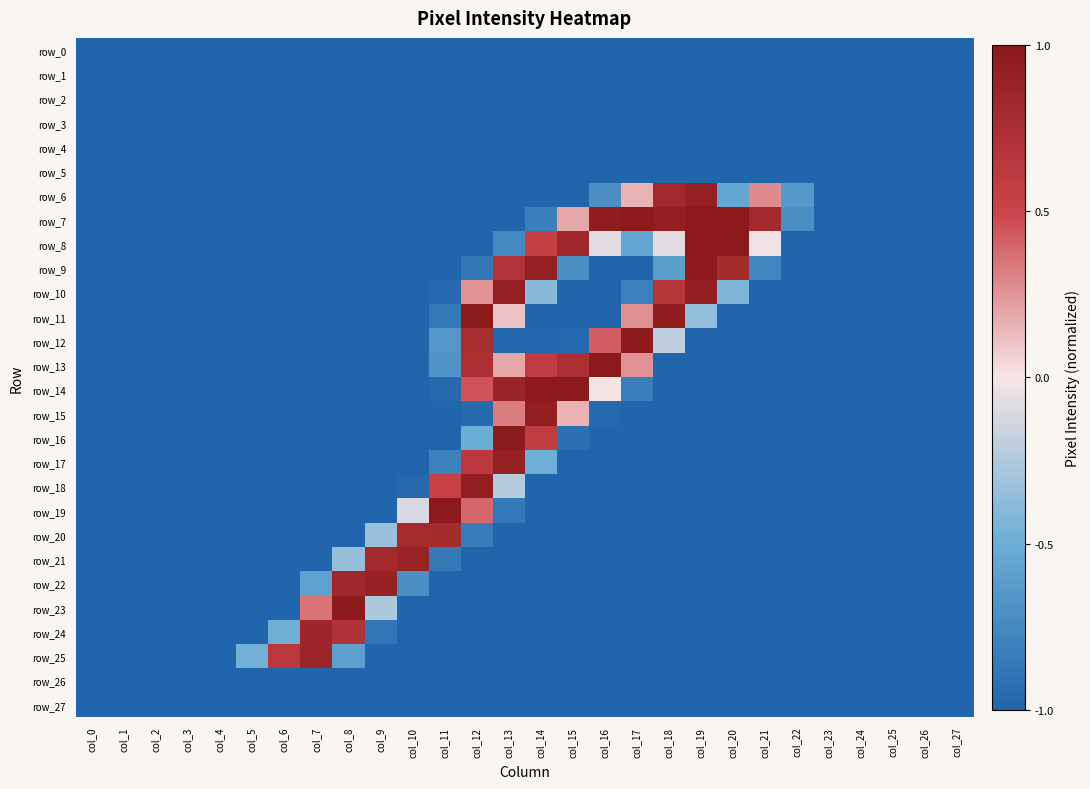

What is the greatest value displayed?

1.0